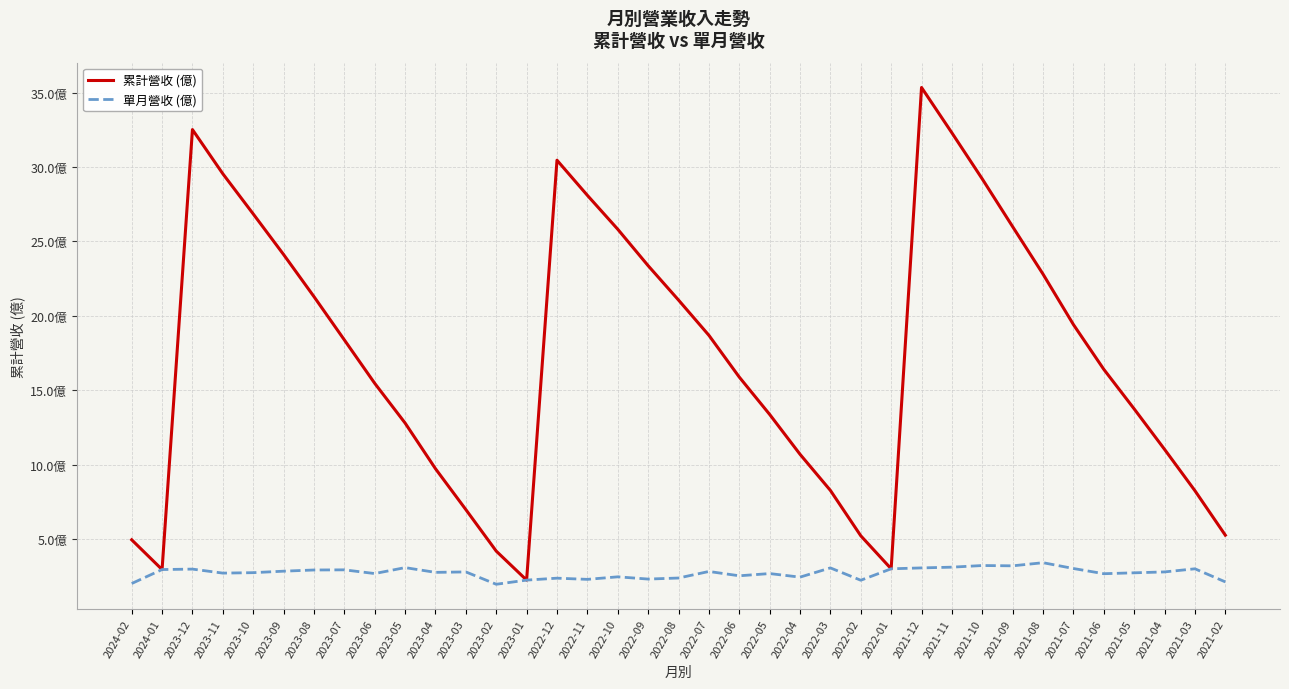

Which series has the widest spread of values?

累計營收 (億)